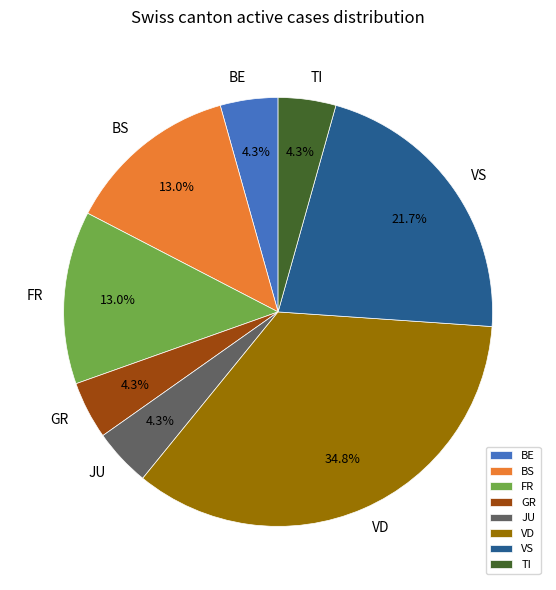

Which slice is the largest?

VD